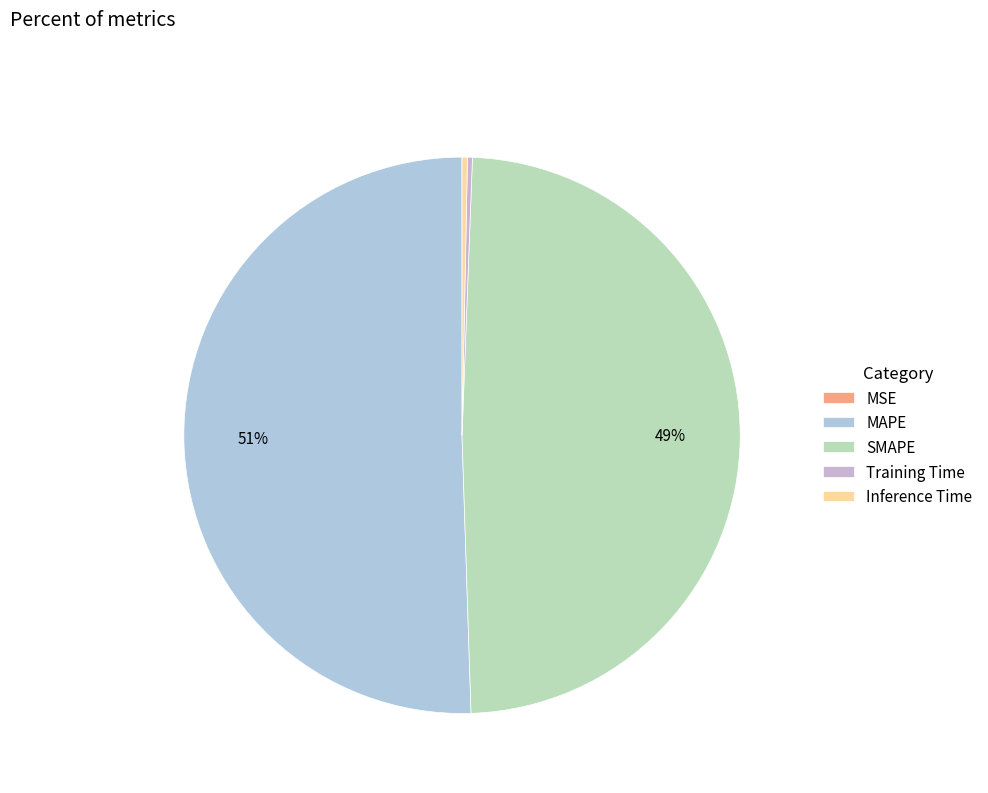

Combined, do Inference Time and SMAPE account for over 50%?

No